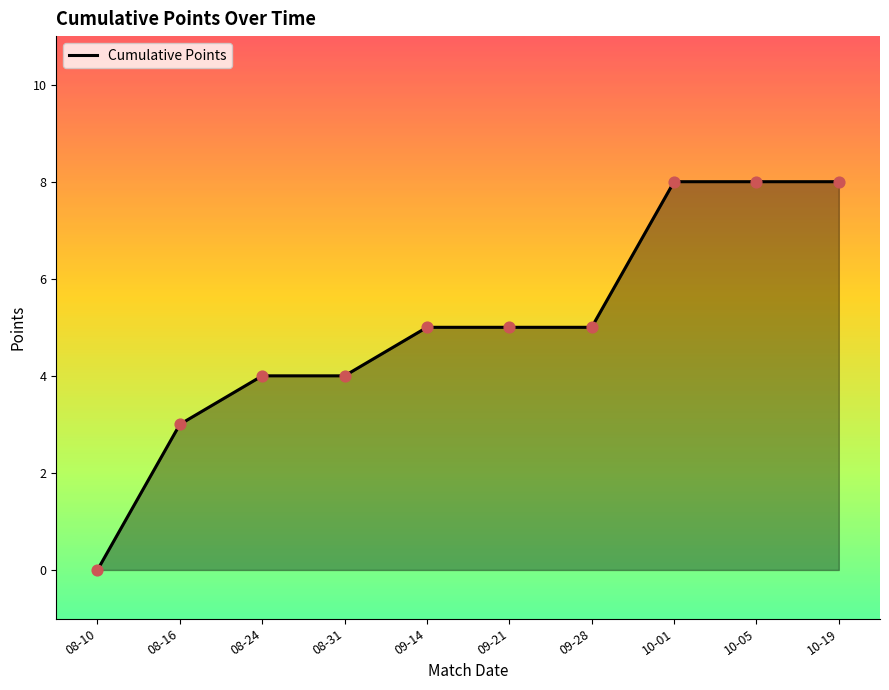

What is the ratio of the value at 10-01 to the value at 10-19?

1.0